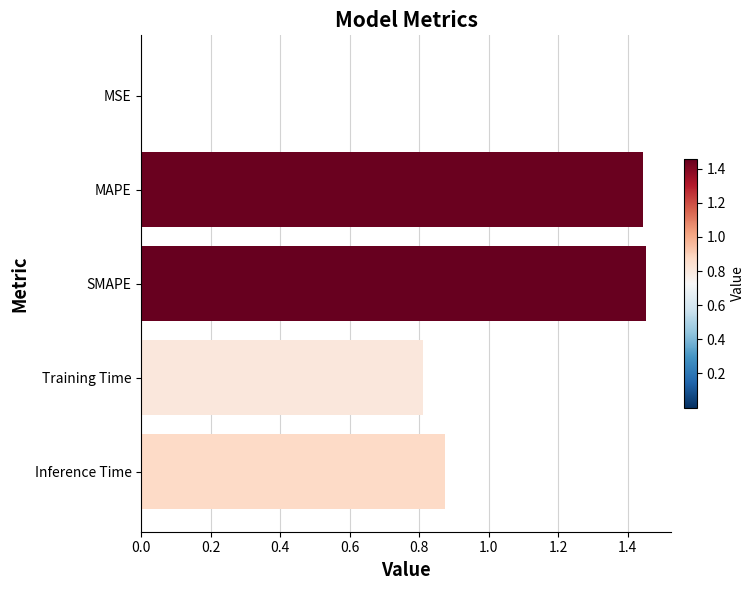

Between SMAPE and MSE, which is larger?

SMAPE